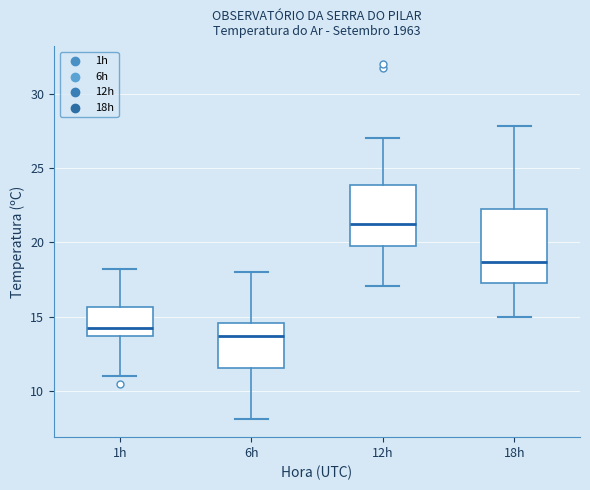

Reading left to right, transcribe this box plot: for each box, give where its median line is, the range the box spans, and where its two whiskers end, as read against the y-axis. The values are not printed on the chart, so give them approximately, as read against the axis.

1h: median 14.5, box 13.5 to 15.5, whiskers 11.0 to 18.0
6h: median 13.5, box 11.5 to 14.5, whiskers 8.0 to 18.0
12h: median 21.5, box 20.0 to 24.0, whiskers 17.0 to 27.0
18h: median 18.5, box 17.5 to 22.5, whiskers 15.0 to 28.0